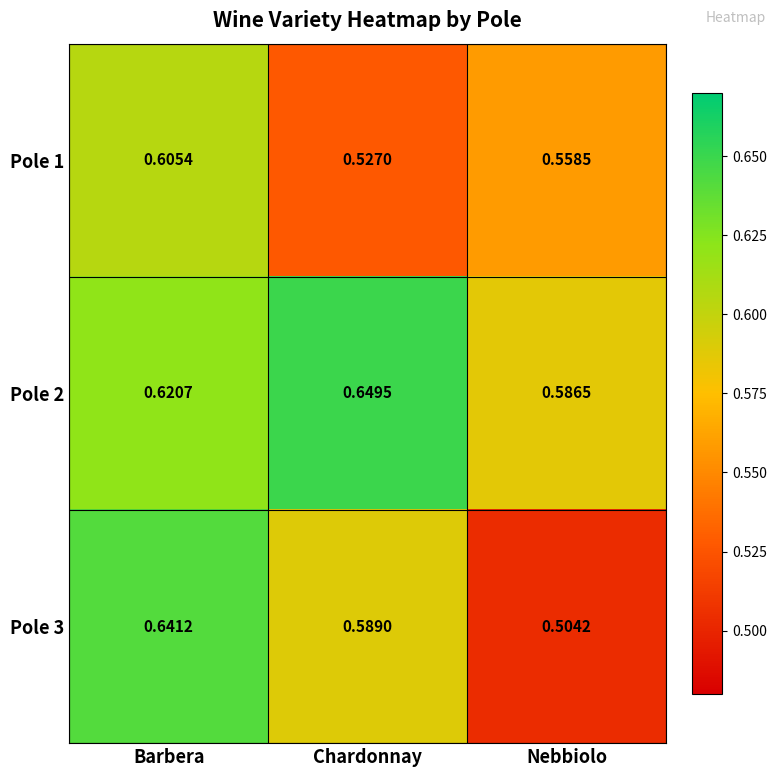

Rank the categories by Pole 3 value from highest to lowest.

Barbera, Chardonnay, Nebbiolo